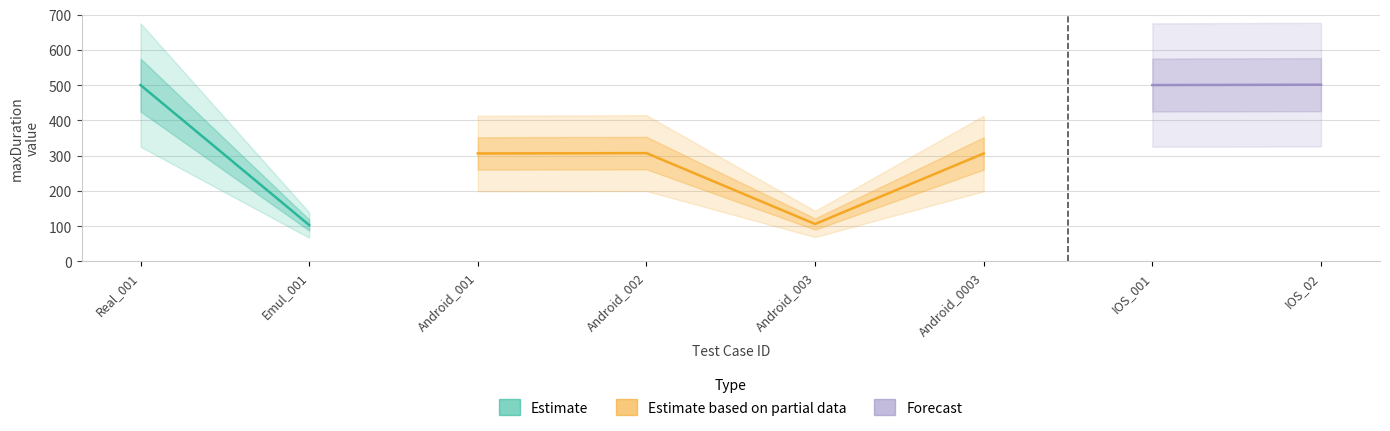

True or false: maxDuration and noReset intersect in this chart.

False